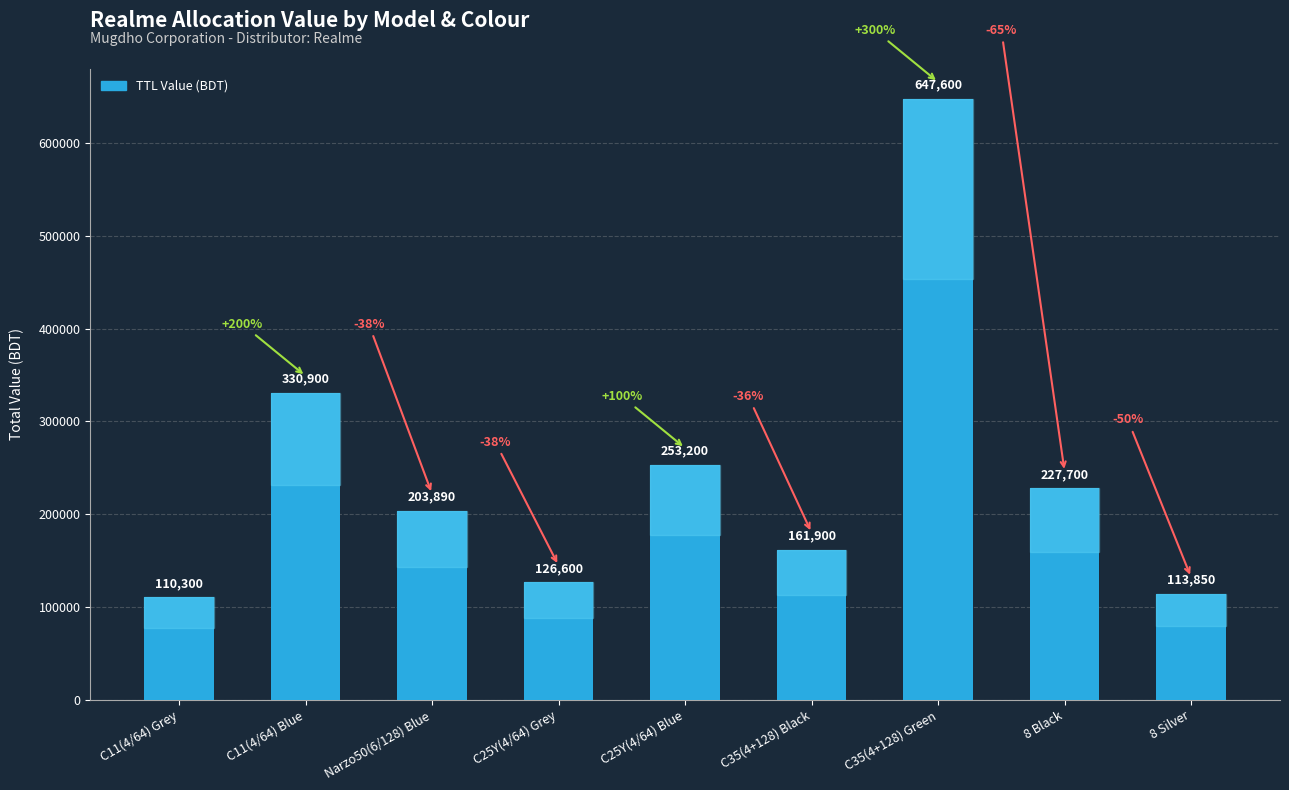

At which category does the chart reach its minimum across all series?

C11(4/64) Grey